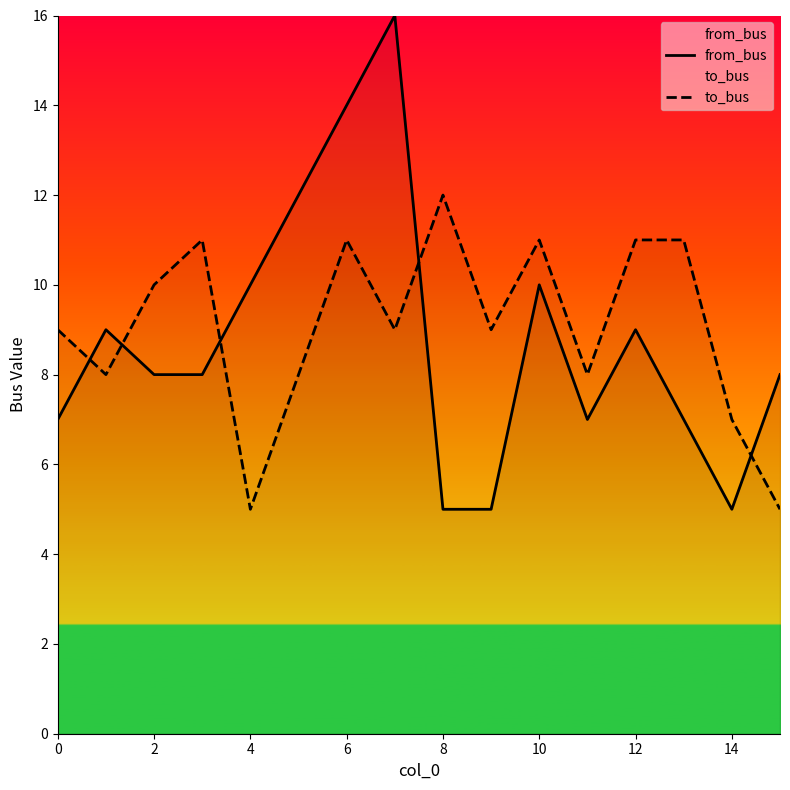

Which series has the largest range (max minus min)?

from_bus